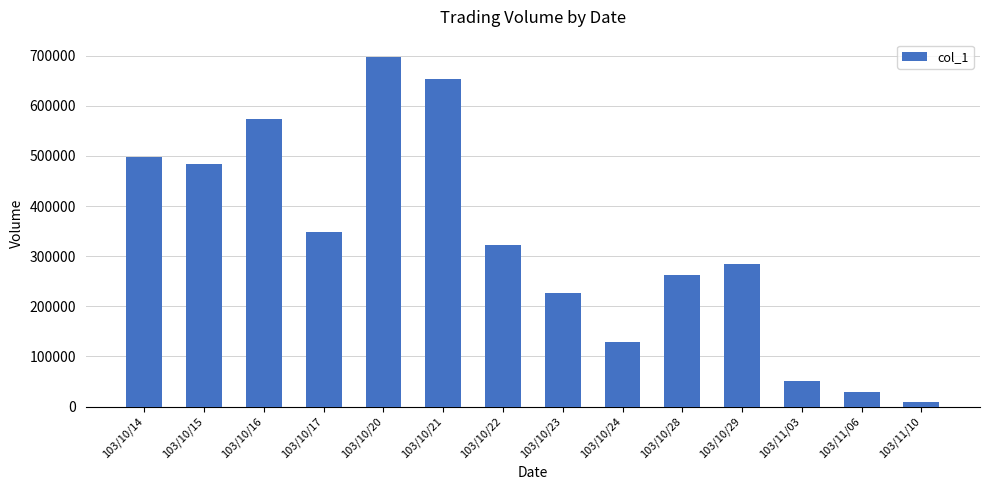

List the labels in order of value, smallest first.

103/11/10, 103/11/06, 103/11/03, 103/10/24, 103/10/23, 103/10/28, 103/10/29, 103/10/22, 103/10/17, 103/10/15, 103/10/14, 103/10/16, 103/10/21, 103/10/20